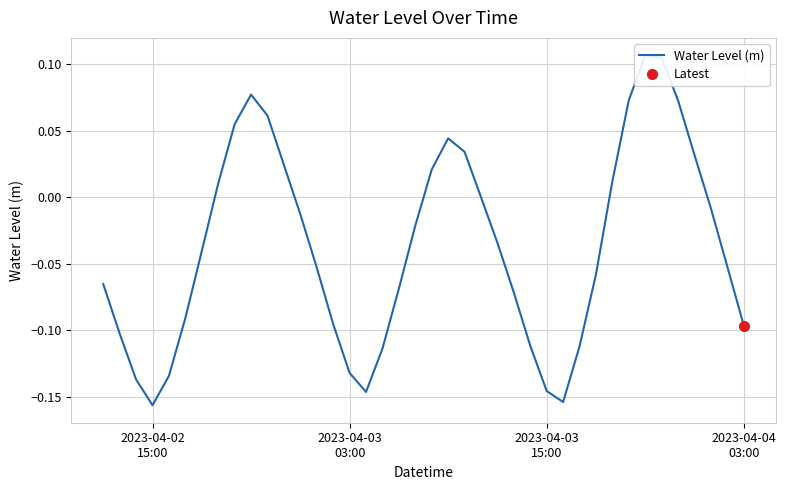

What is the difference between the maximum and minimum values?

0.3